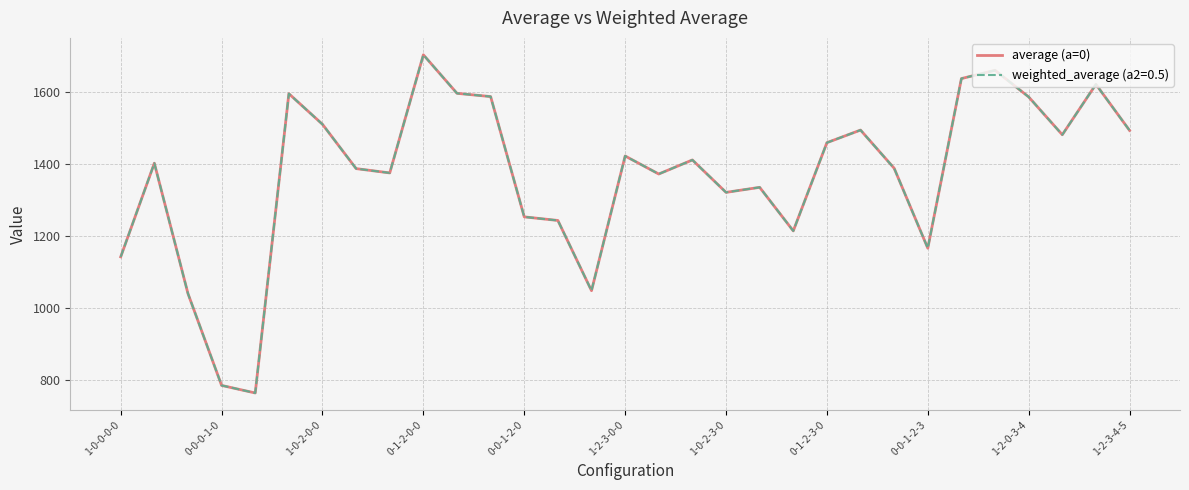

Is this an area chart (filled region under the line)?

No